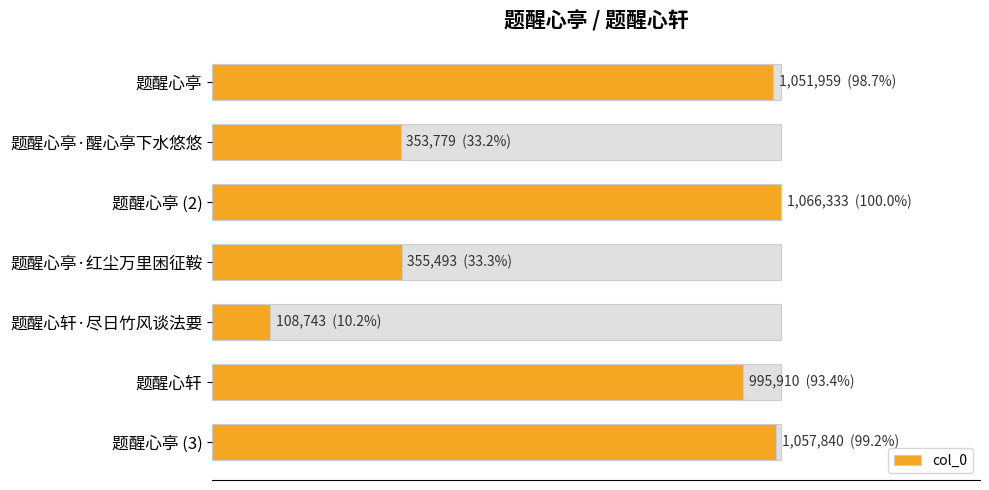

Which has a higher value, 题醒心轩·尽日竹风谈法要 or 题醒心亭 (3)?

题醒心亭 (3)